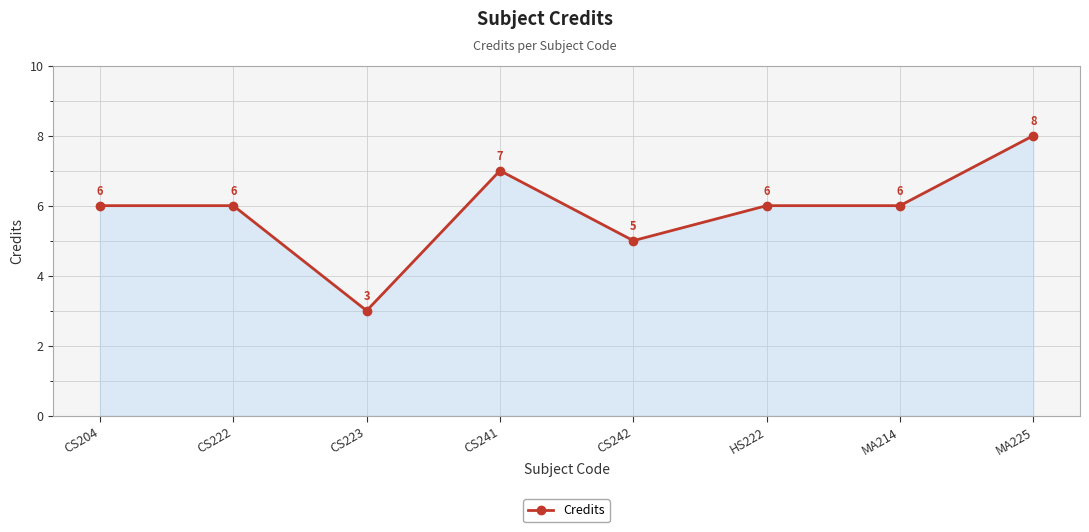

Read the value at MA225.

8